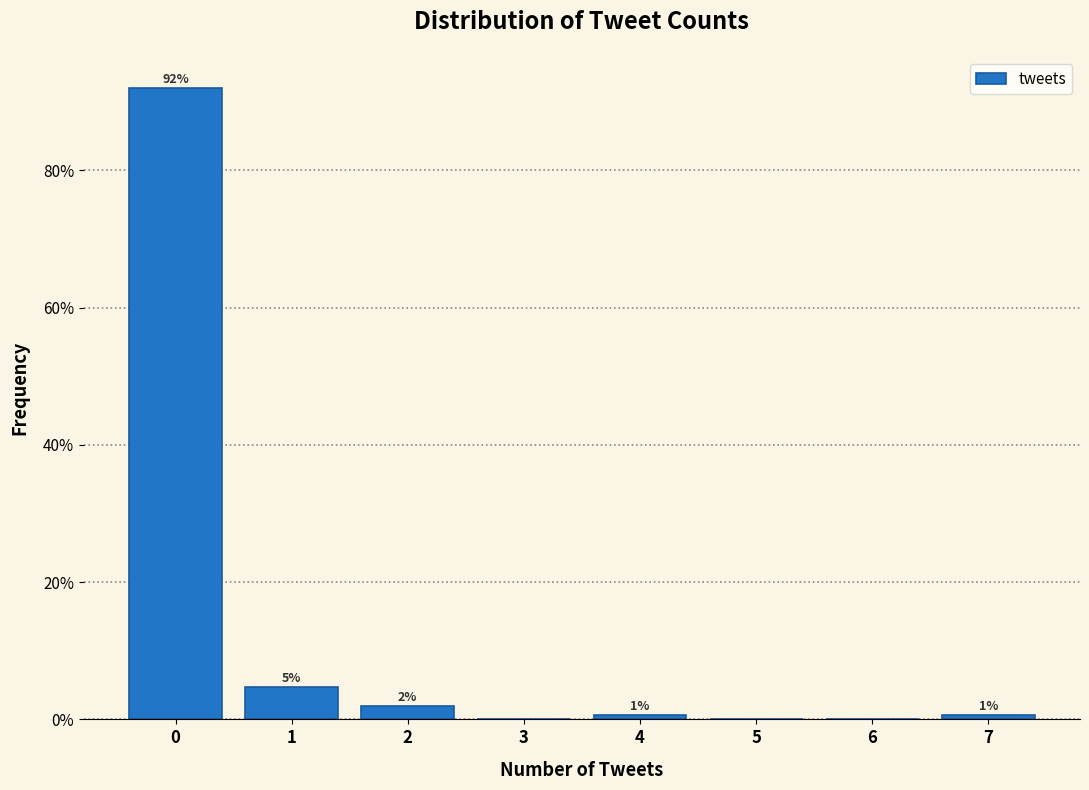

Are the bars horizontal?

No